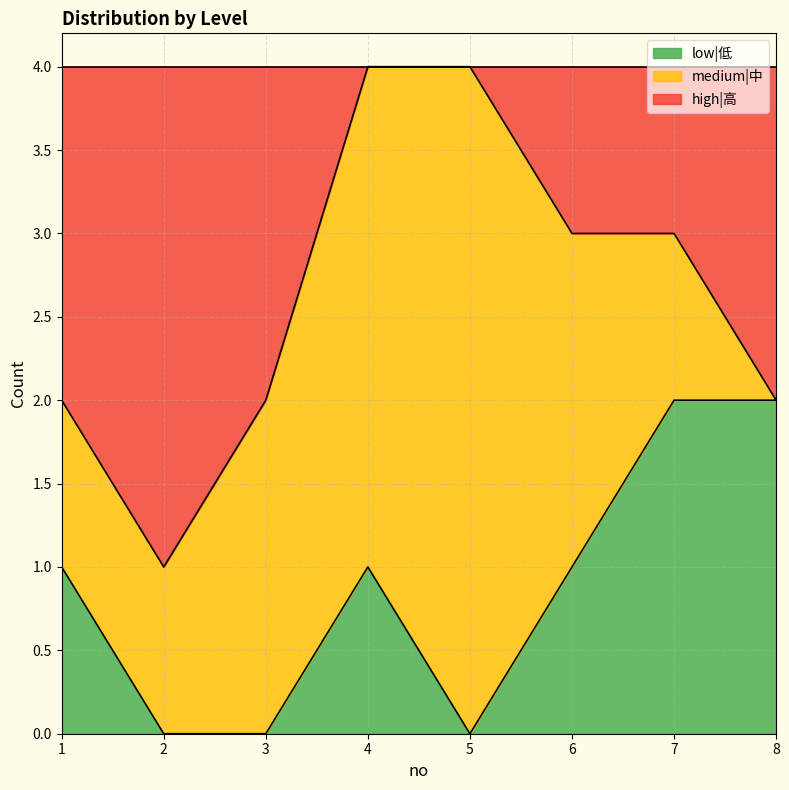

The value of low|低 at 8 is 2. True or false?

True